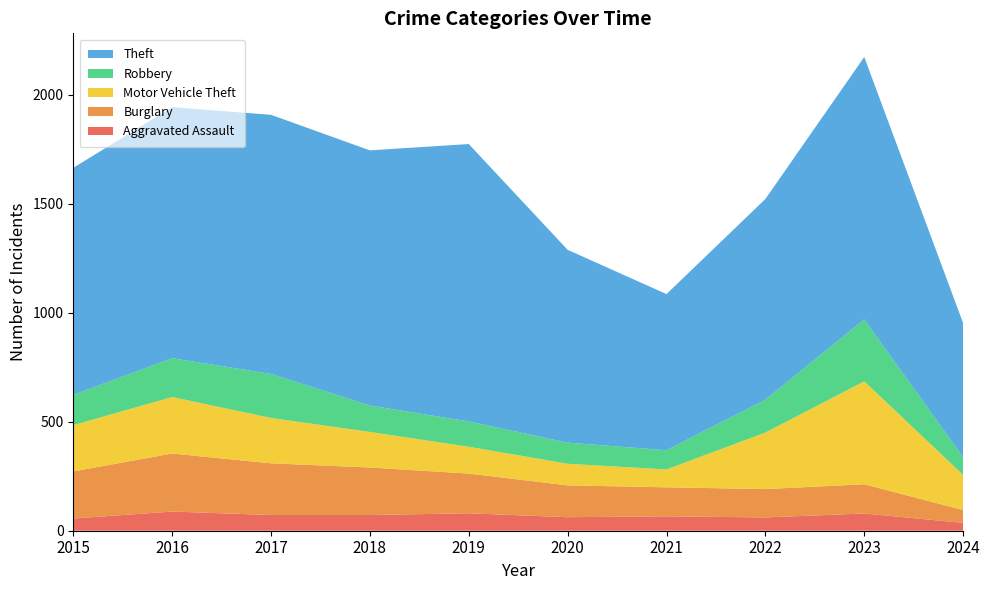

Reading left to right, transcribe all the data shown in this chart.

Aggravated Assault: 2015=56	2016=88	2017=72	2018=72	2019=80	2020=62	2021=66	2022=61	2023=79	2024=36
Burglary: 2015=216	2016=266	2017=237	2018=218	2019=182	2020=146	2021=133	2022=130	2023=134	2024=59
Motor Vehicle Theft: 2015=212	2016=259	2017=208	2018=163	2019=123	2020=99	2021=82	2022=259	2023=472	2024=161
Robbery: 2015=139	2016=178	2017=202	2018=121	2019=116	2020=97	2021=88	2022=151	2023=284	2024=81
Theft: 2015=1041	2016=1151	2017=1188	2018=1170	2019=1272	2020=884	2021=716	2022=920	2023=1203	2024=615